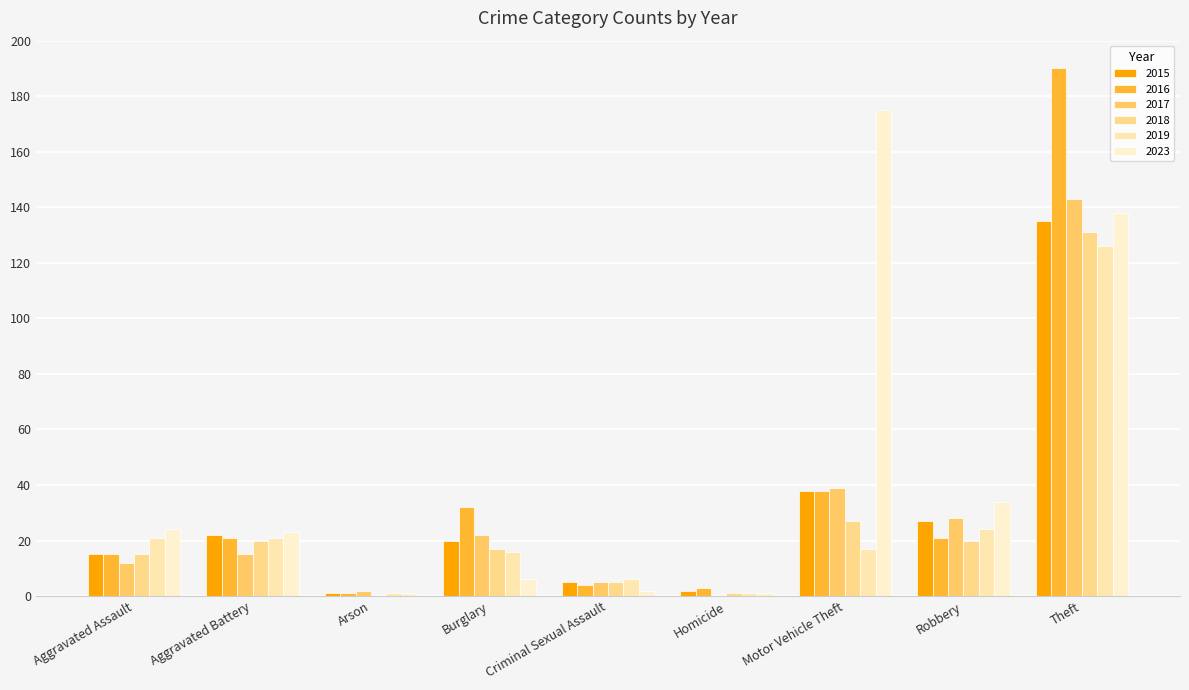

Which series has the largest total across all categories?

2023